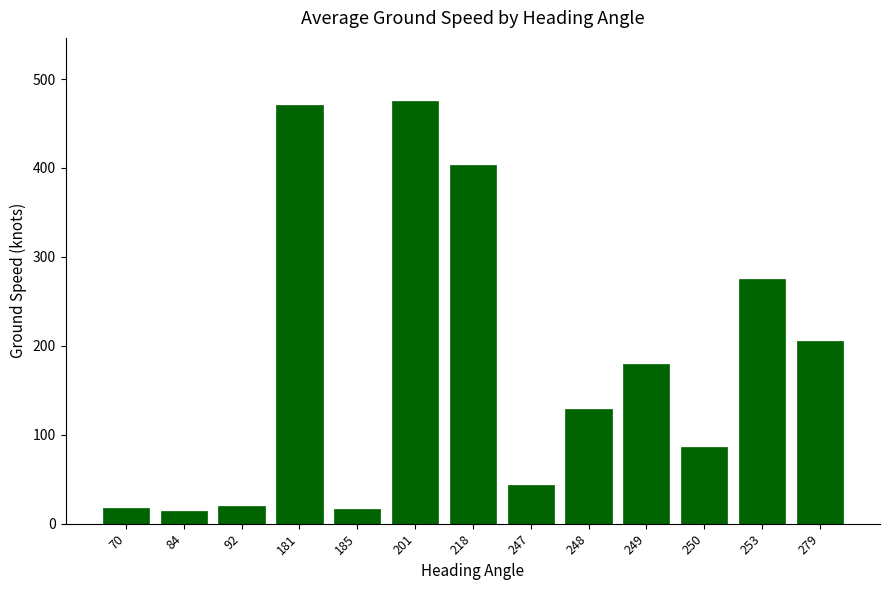

What is the value of the 8th bar from the left?

43